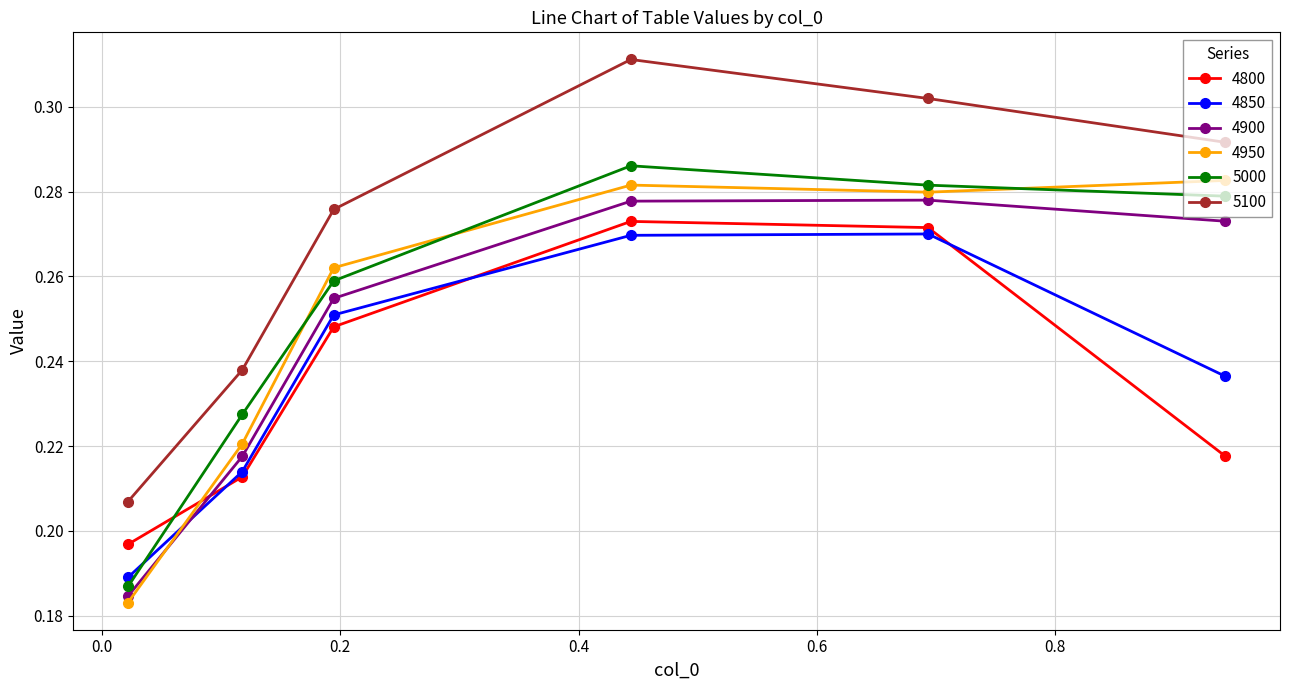

At how many categories does at least one series exceed 0?

6